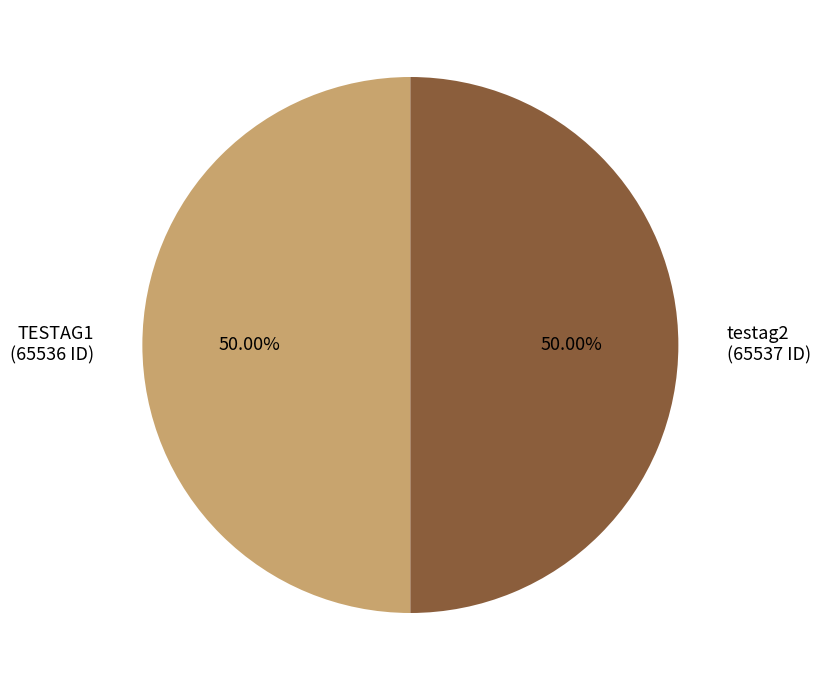

Combined, do testag2 and TESTAG1 account for over 50%?

Yes